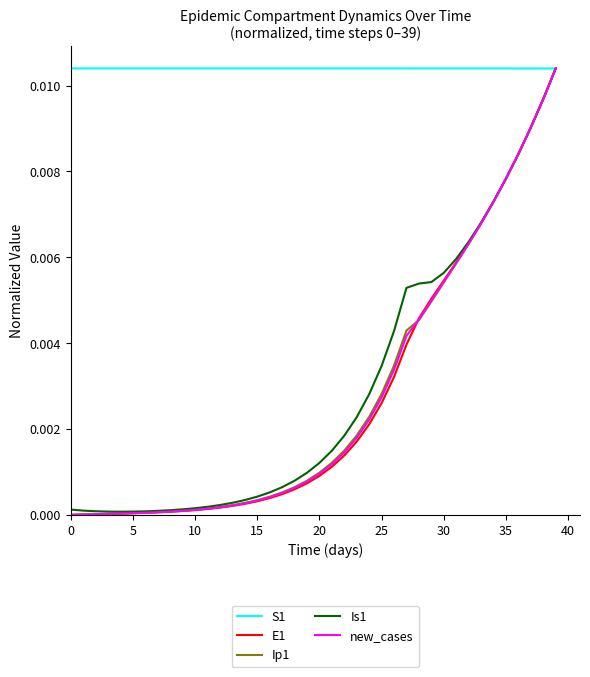

True or false: Ip1 and new_cases cross at least once.

True